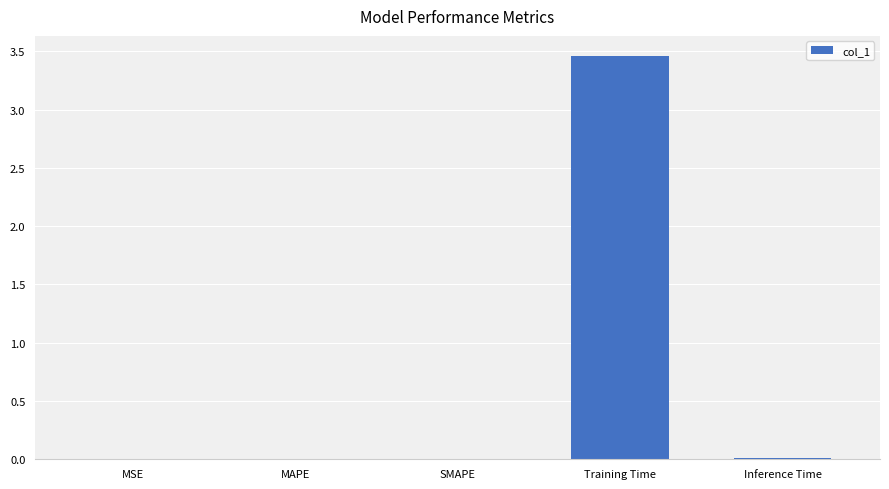

At which category does the chart reach its peak across all series?

Training Time